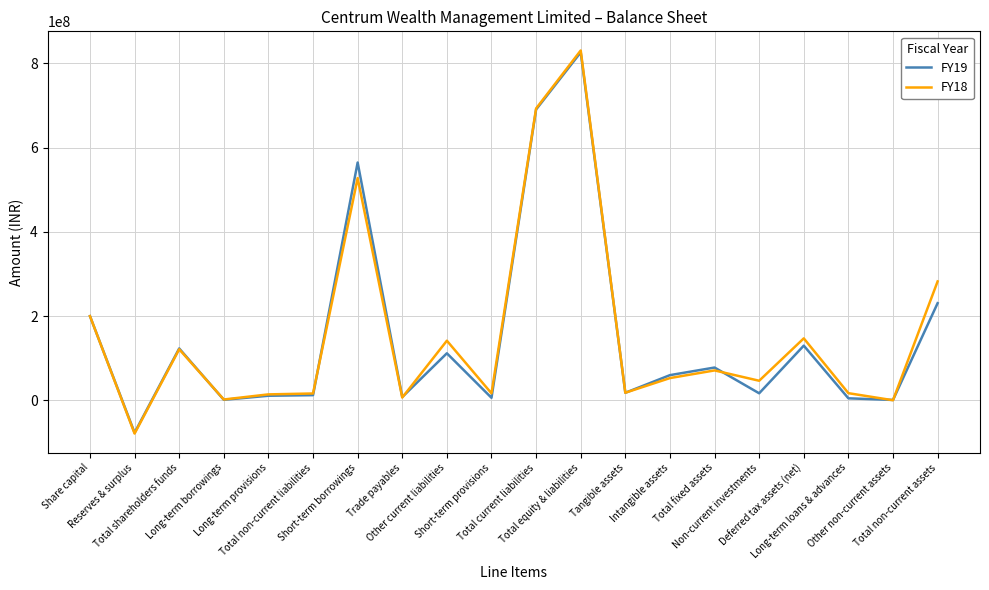

Which label corresponds to the largest value in the chart?

Total equity & liabilities